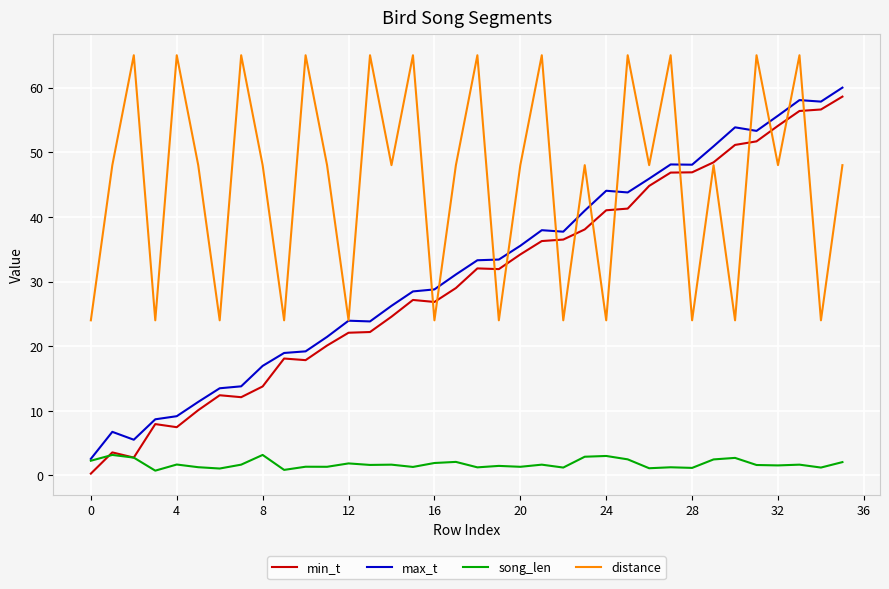

True or false: distance and song_len intersect in this chart.

False